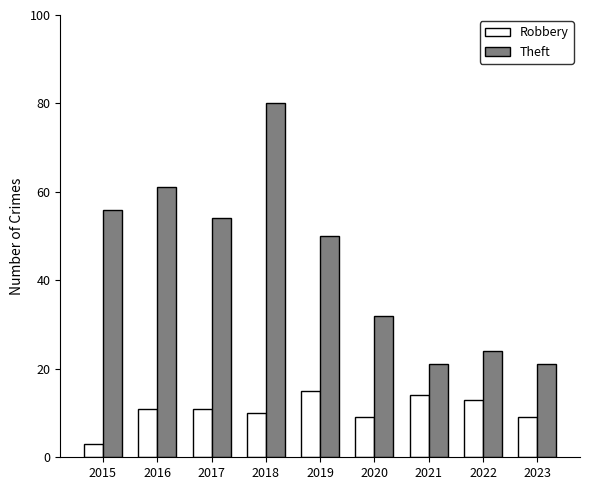

Is it true that Robbery equals 3 at 2015?

True